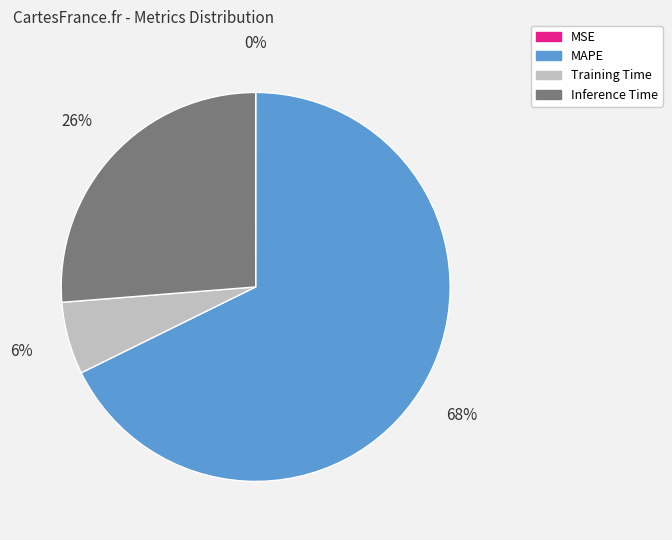

Is it true that Inference Time is 26% of the pie?

True